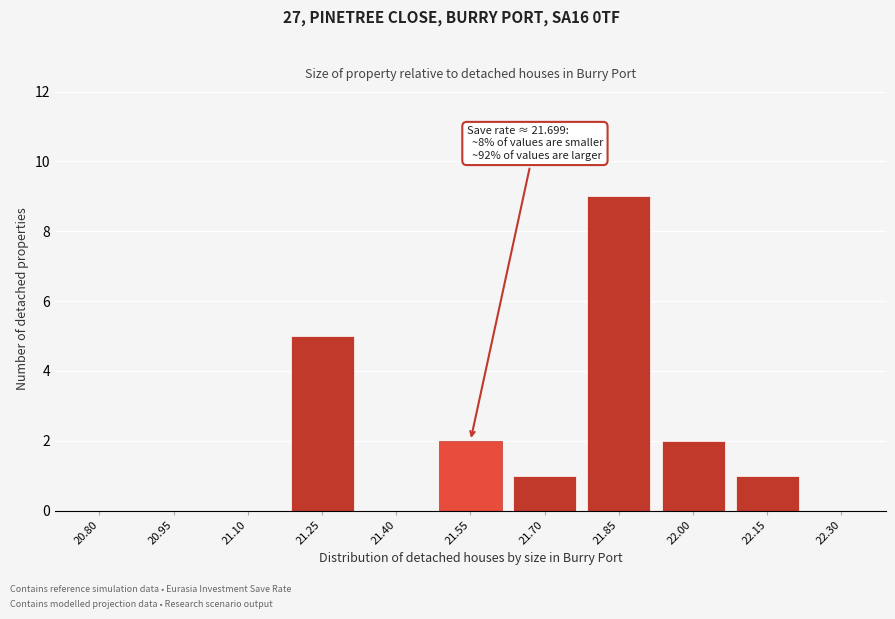

Reading left to right, list all the values displayed in this chart.

20.80=0	20.95=0	21.10=0	21.25=5	21.40=0	21.55=2	21.70=1	21.85=9	22.00=2	22.15=1	22.30=0